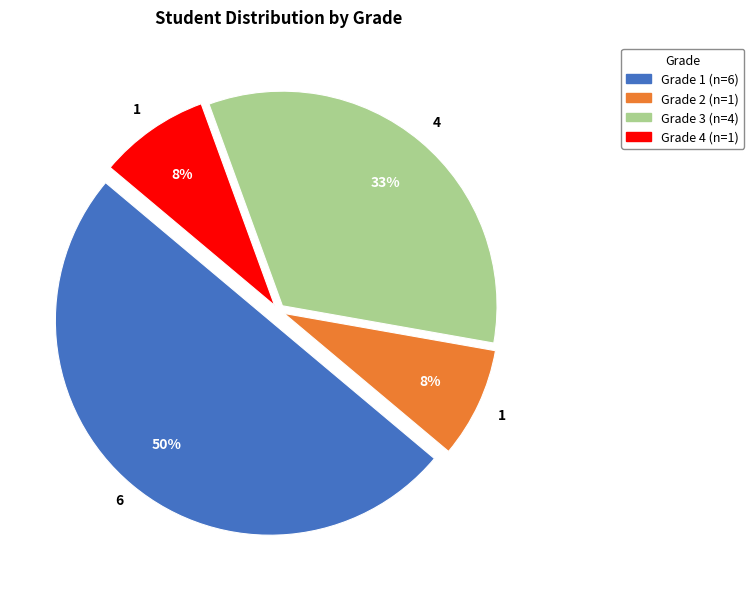

To the nearest percent, what is the average slice percentage?

25%